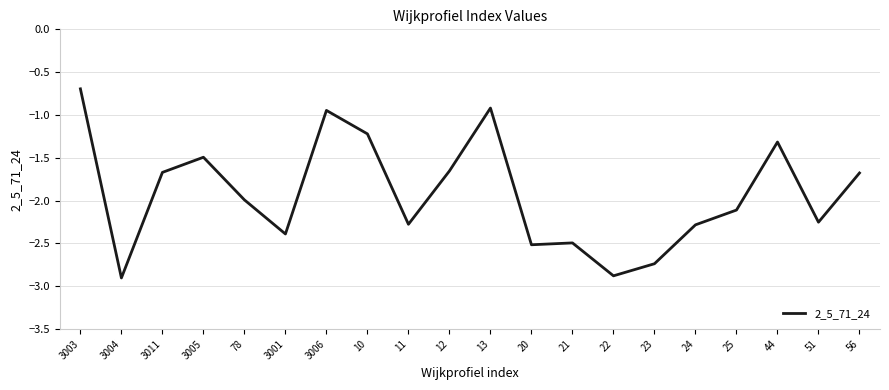

What is the difference between the values at 21 and 3006?

1.5